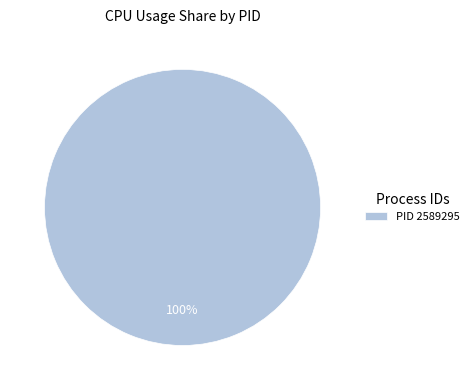

Which category accounts for the majority?

PID 2589295